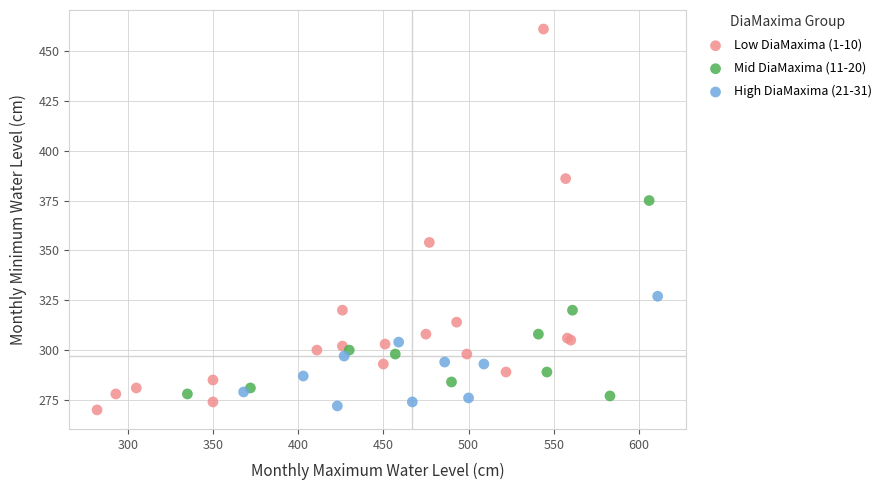

Which series has the widest spread of Y values?

Low DiaMaxima (1-10)